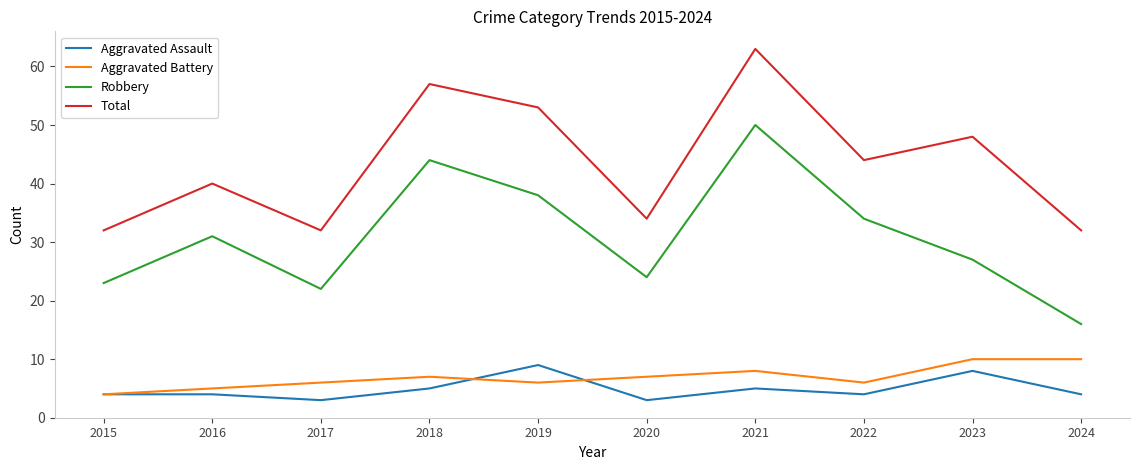

Count the number of data series in this chart.

4